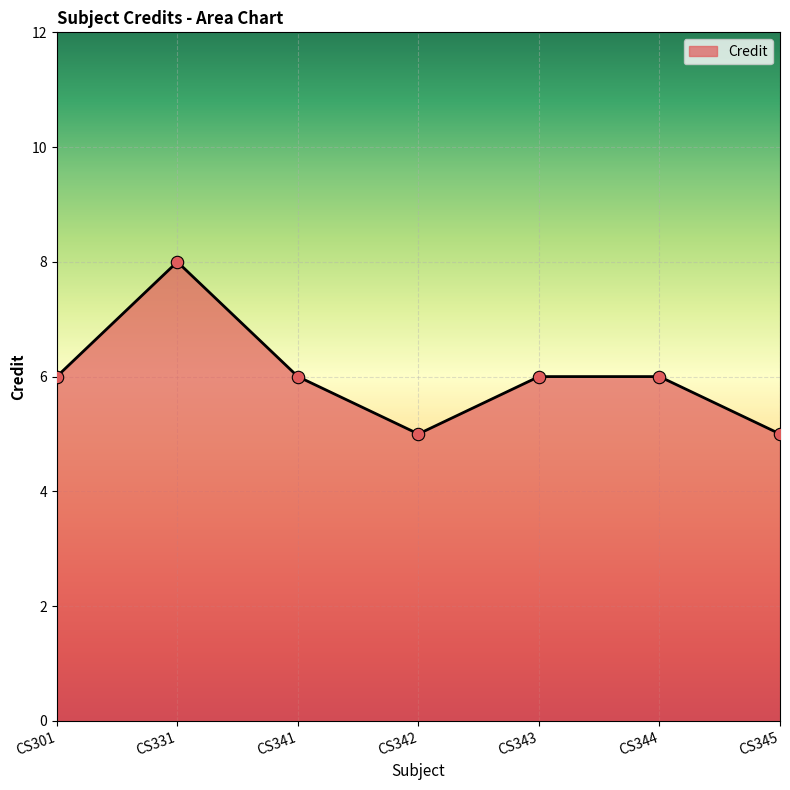

What is the change in value from CS331 to CS341?

-2